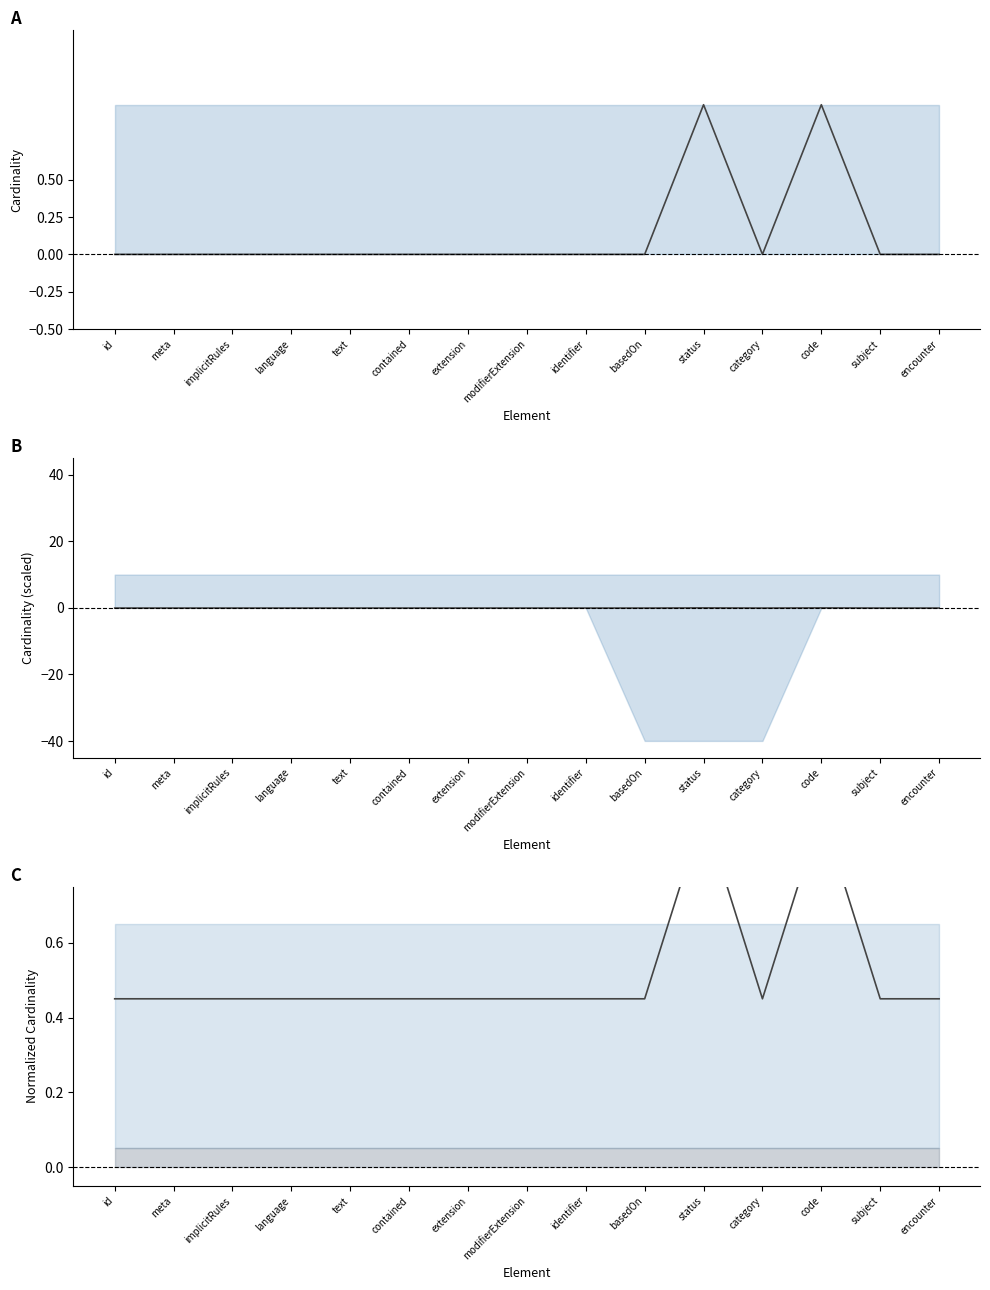

What is the total value across all series at encounter?

0.4